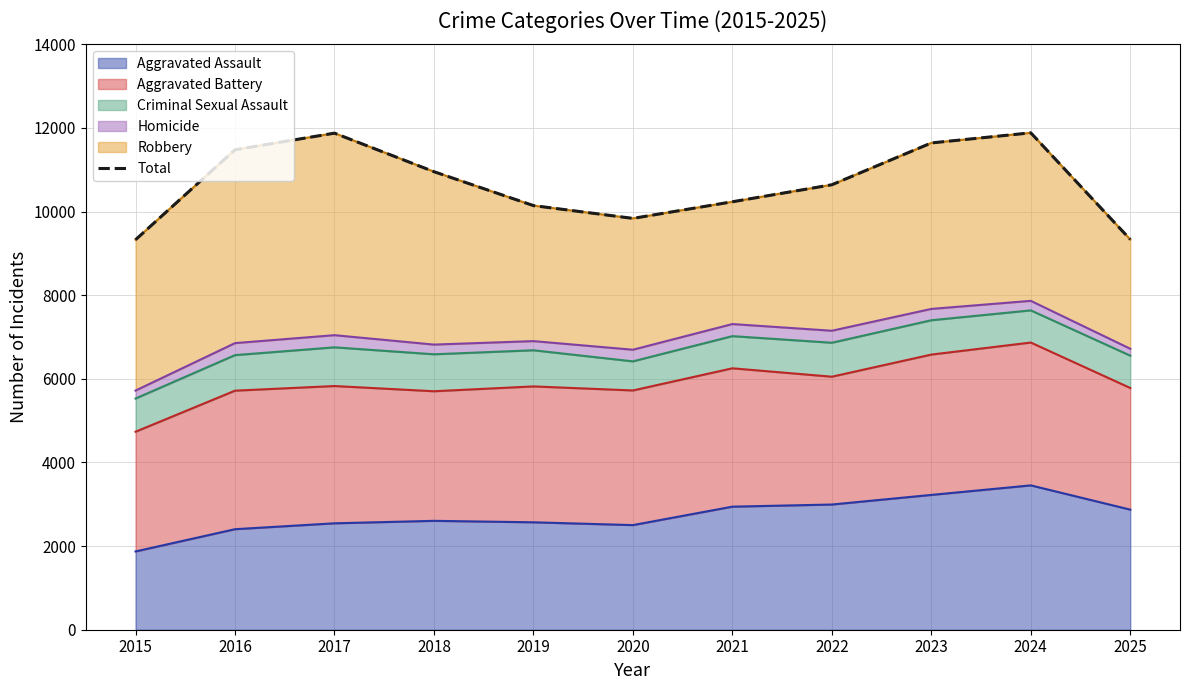

The value at 2022 is 10641. True or false?

True